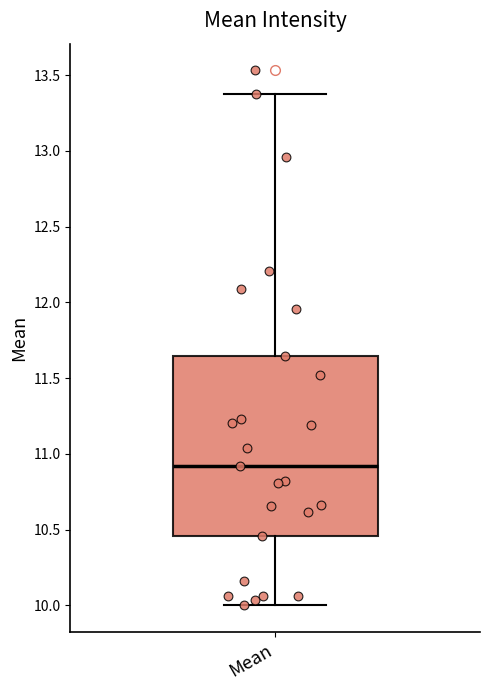

Read this box plot against the y-axis: the position of the median line, the range covered by the box, and the ends of both whiskers. The values are not printed on the chart, so give them approximately, as read against the axis.

median 10.90, box 10.45 to 11.65, whiskers 10.00 to 13.35